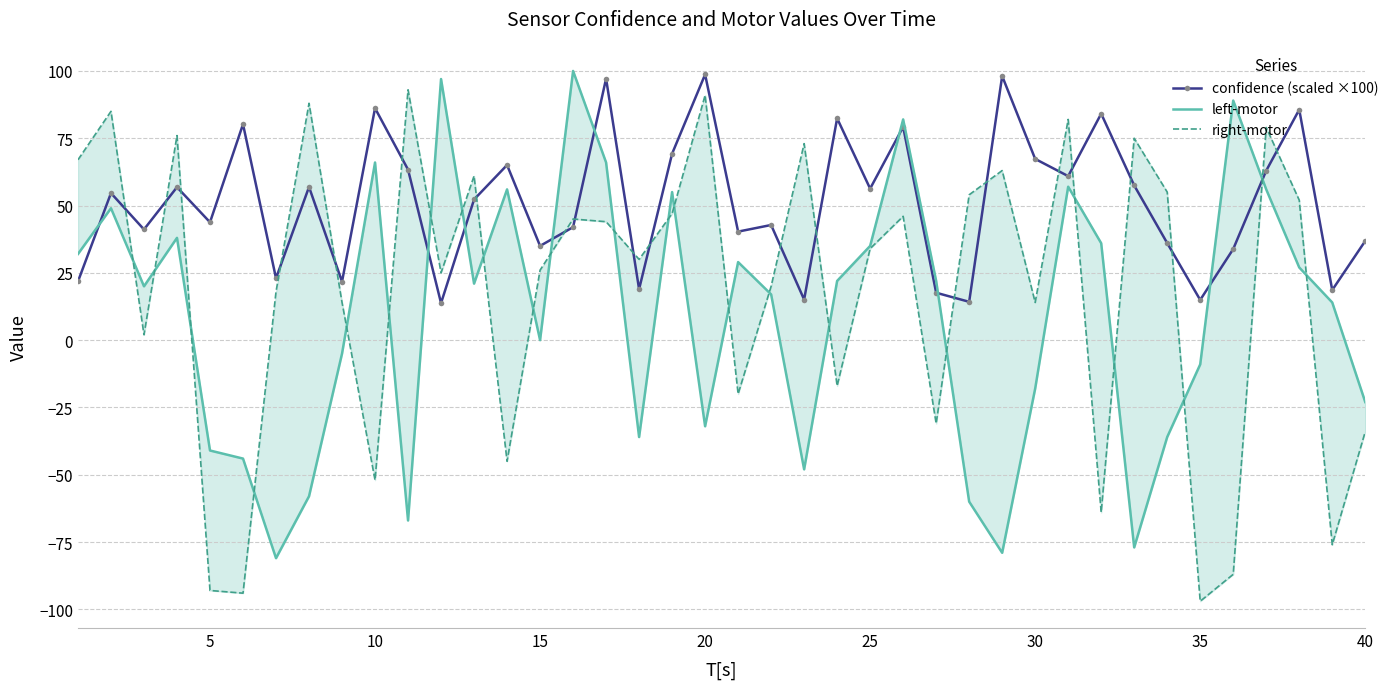

Which series has the widest spread of values?

right-motor